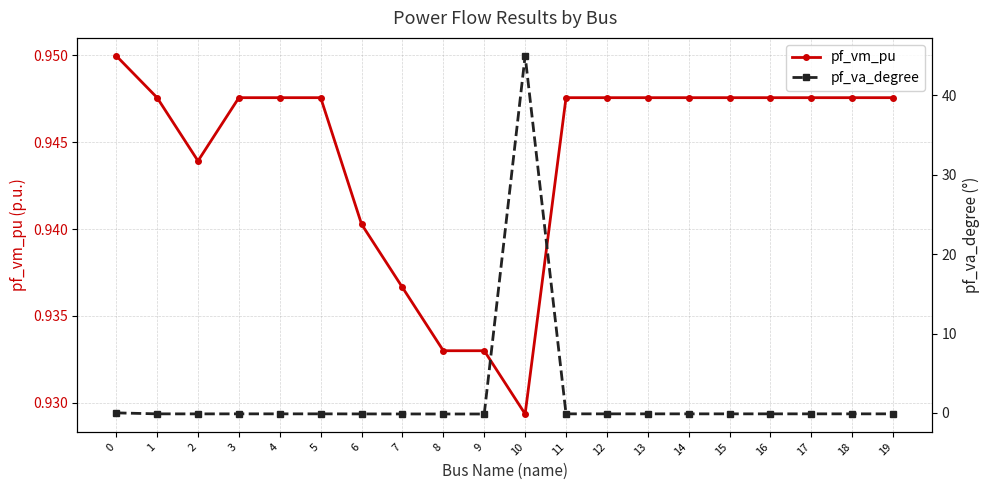

Between which two adjacent categories do pf_va_degree and pf_vm_pu first intersect?

9 and 10